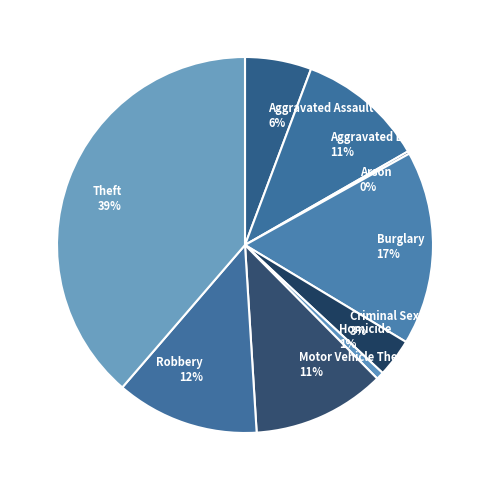

Is the sum of Robbery and Burglary greater than half?

No